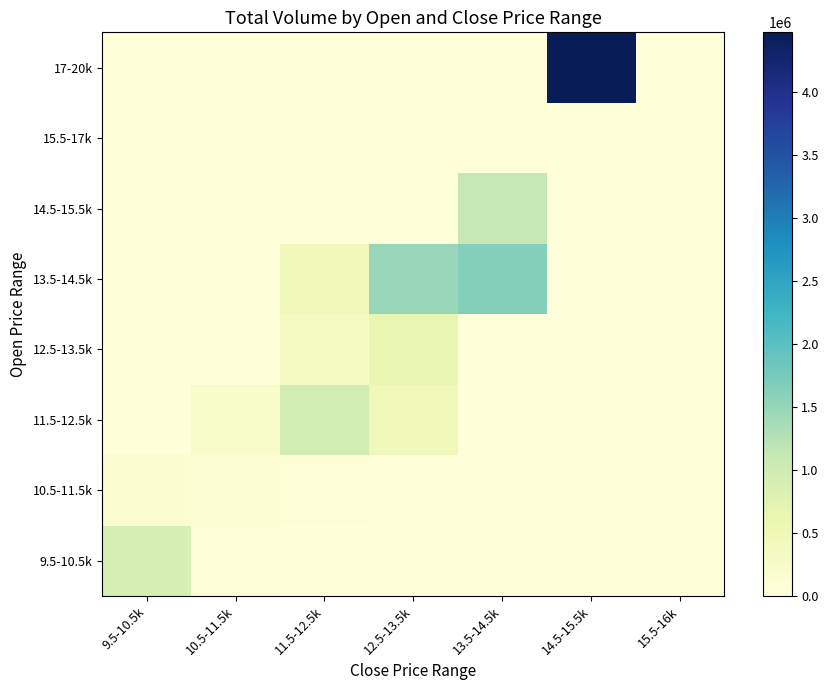

Count the number of data series in this chart.

8